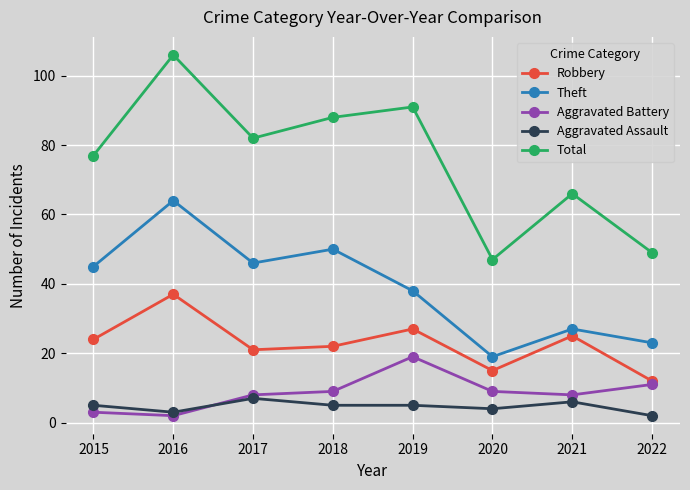

What is the difference between the highest and lowest values at 2022?

47